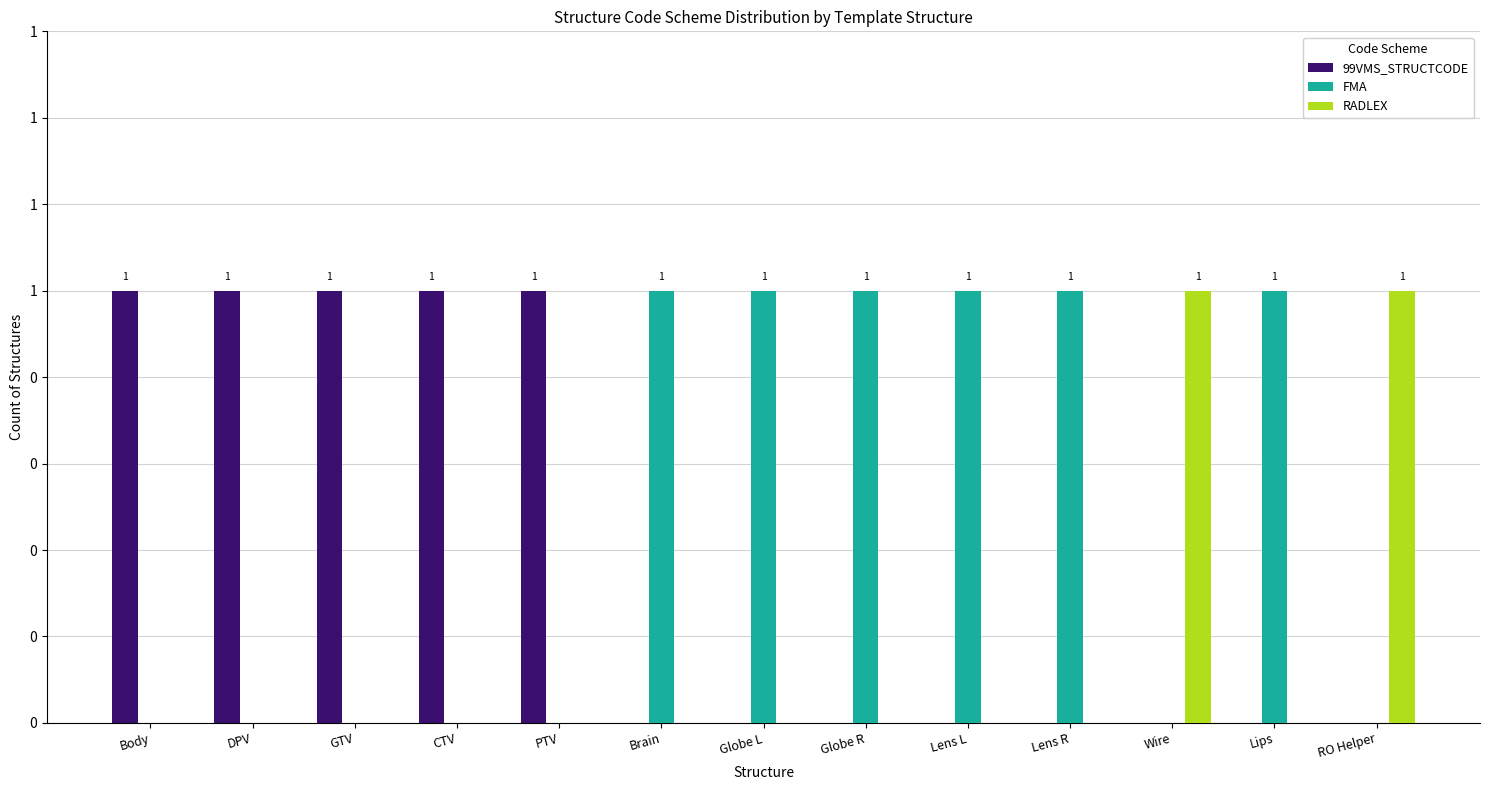

Does the chart contain stacked bars?

No